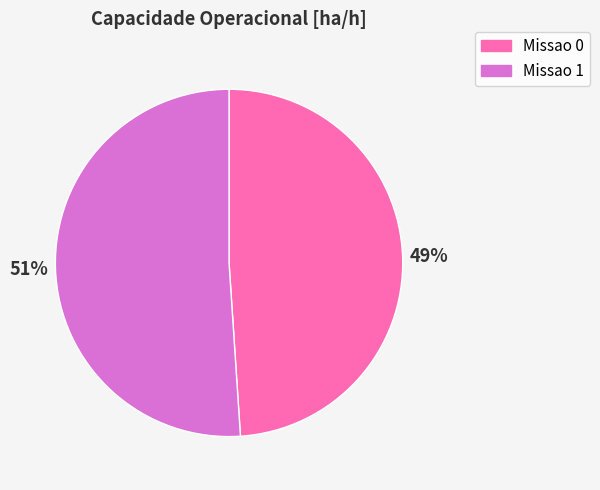

Which category accounts for the majority?

Missao 1